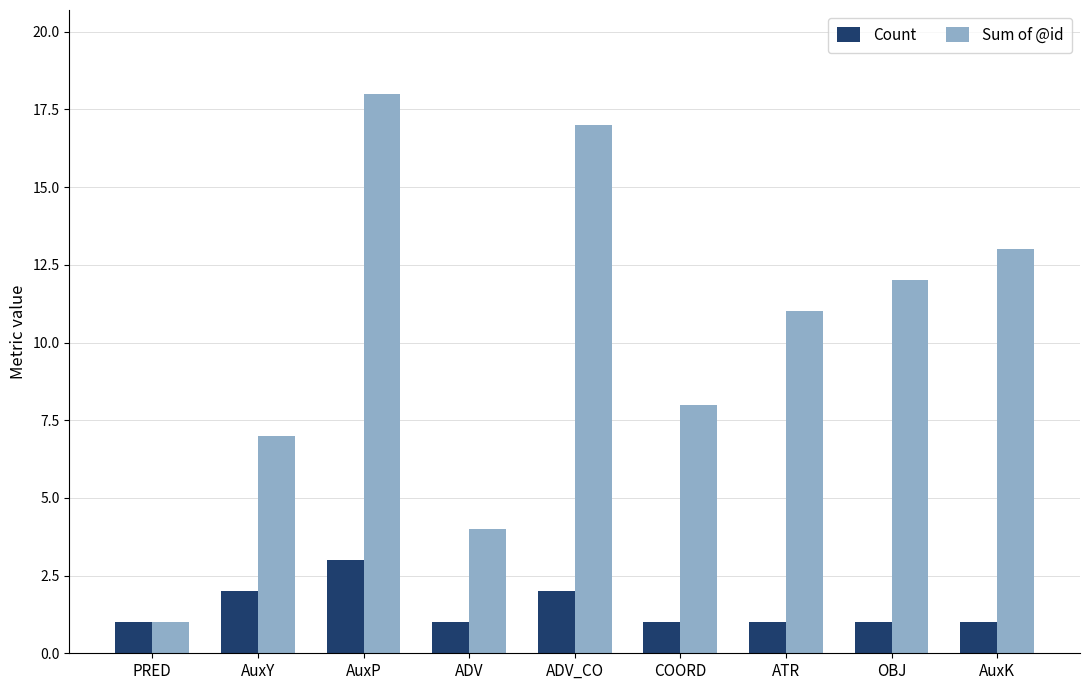

What is the total value across all series at ATR?

12